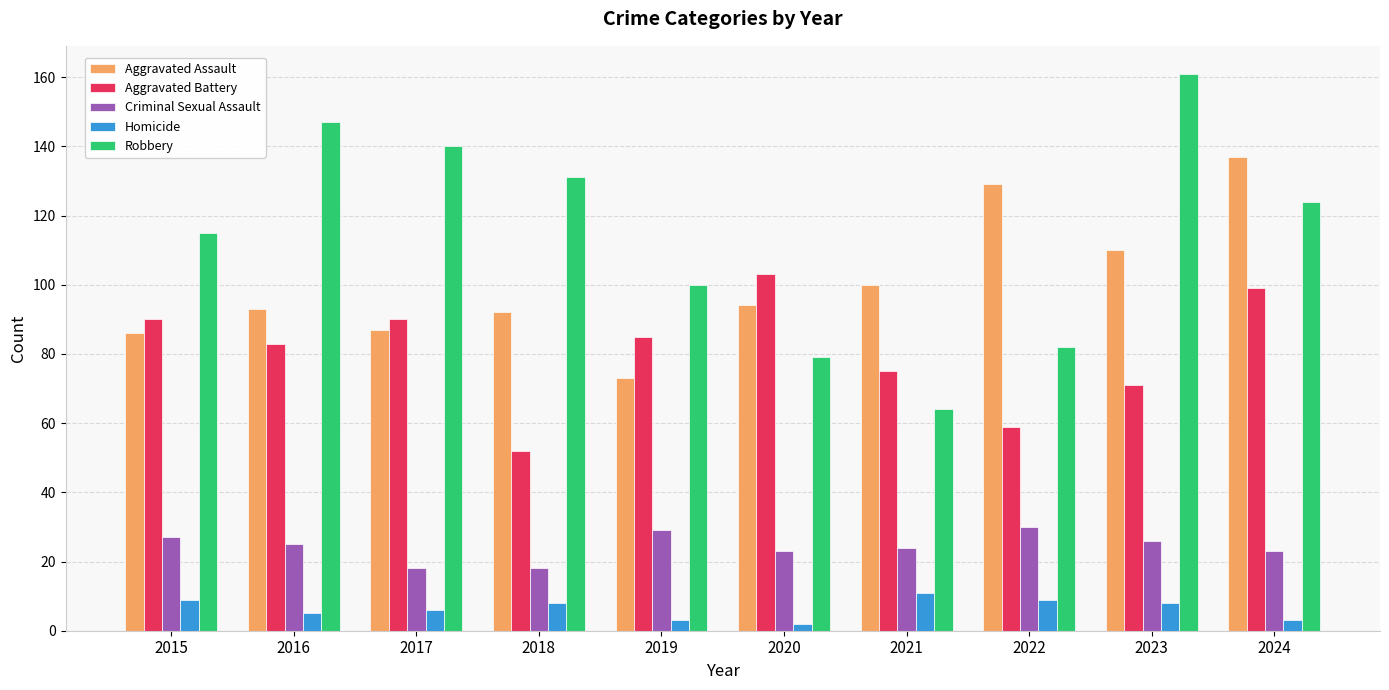

What is the spread (max minus min) of values at 2018?

123